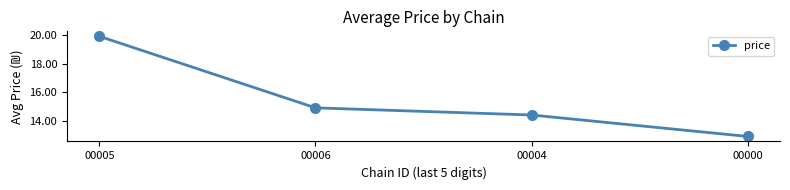

What is the maximum value shown in the chart?

19.9